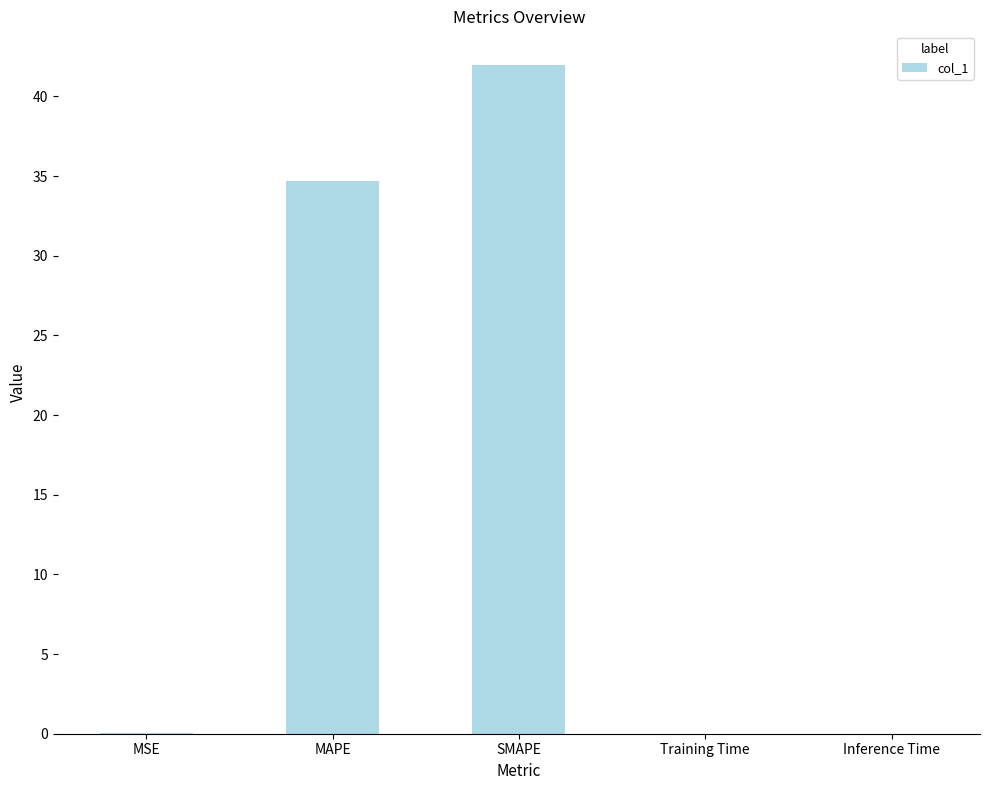

What is the difference between the values at Inference Time and SMAPE?

42.0